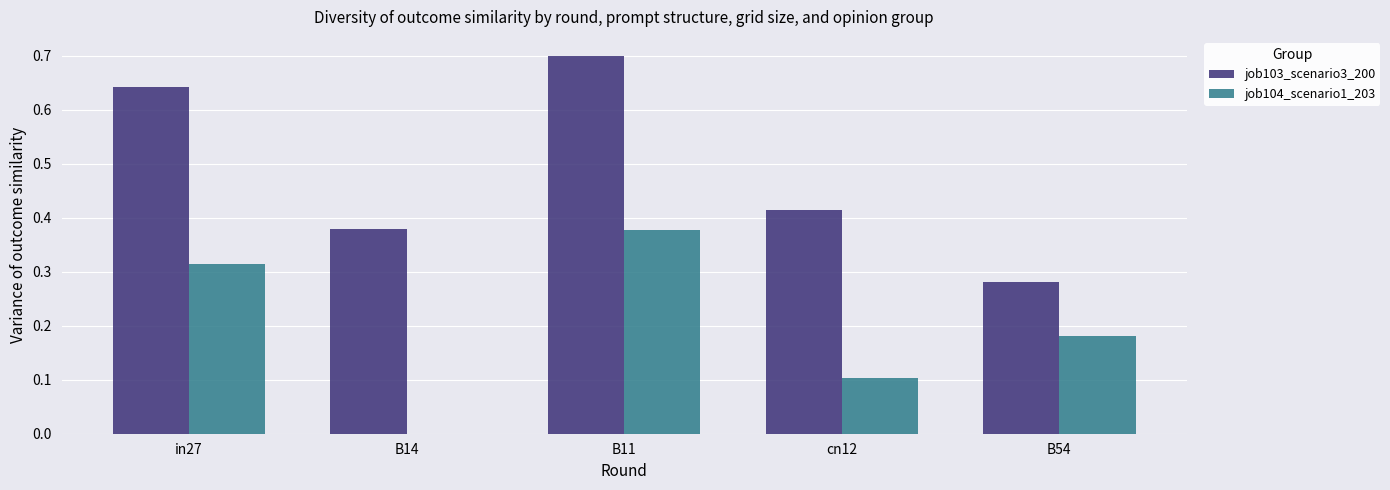

What is the total value across all series at cn12?

0.5